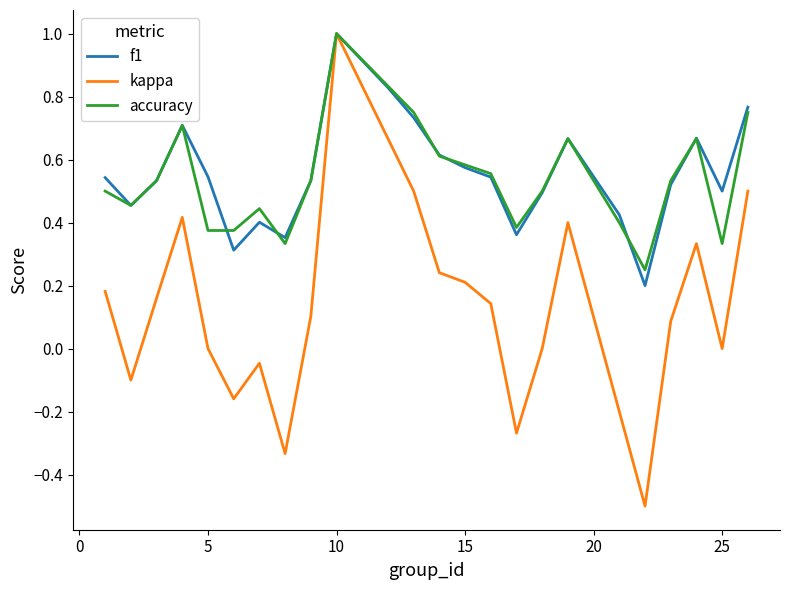

What is the minimum value shown in the chart?

-0.5